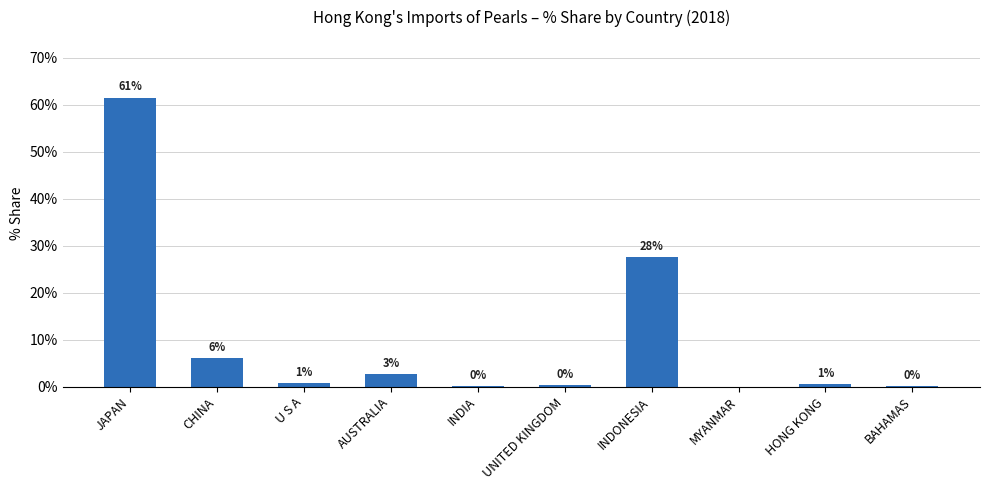

The value at MYANMAR is 0.0. True or false?

True